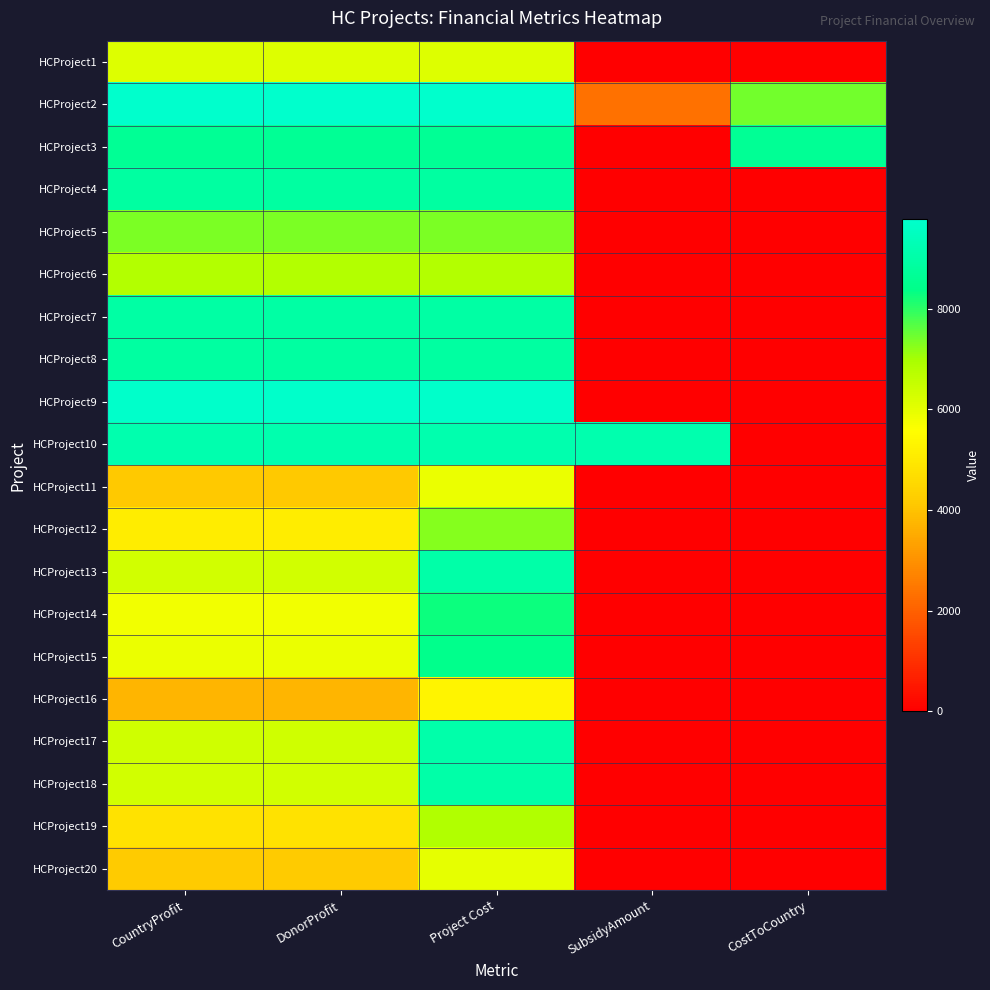

At how many categories does at least one series exceed 4761?

5